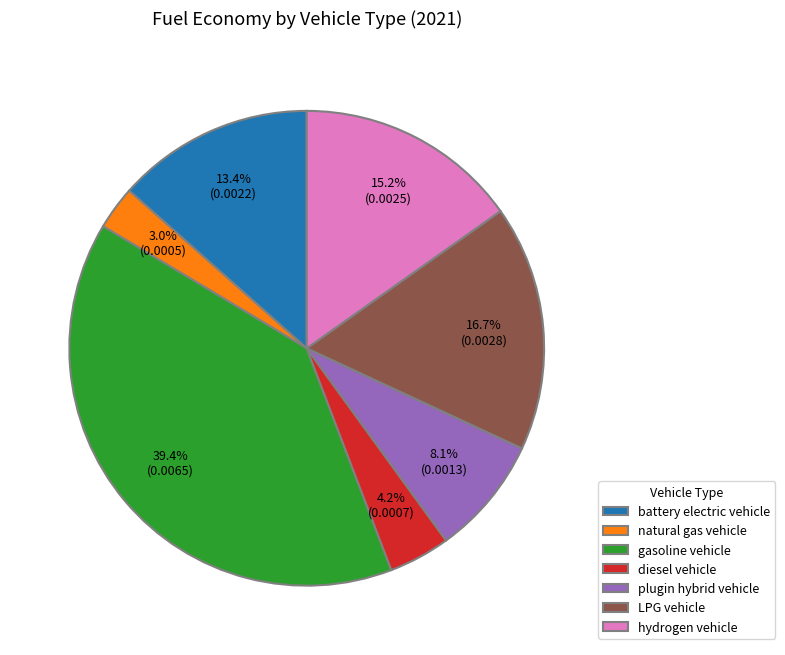

To the nearest percent, what percentage of the pie is gasoline vehicle?

39%